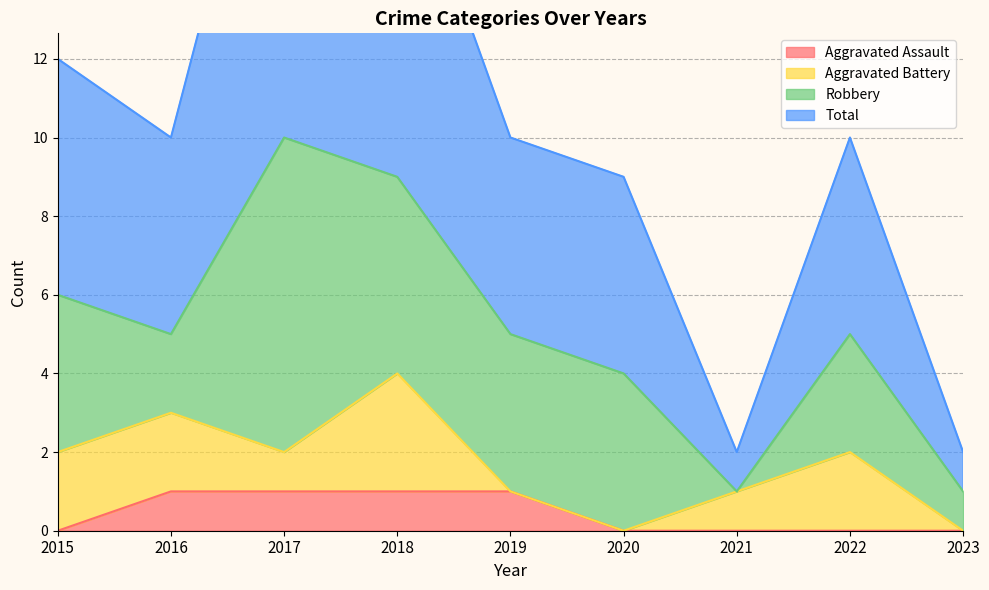

How many interior local peaks does the Total series have?

2